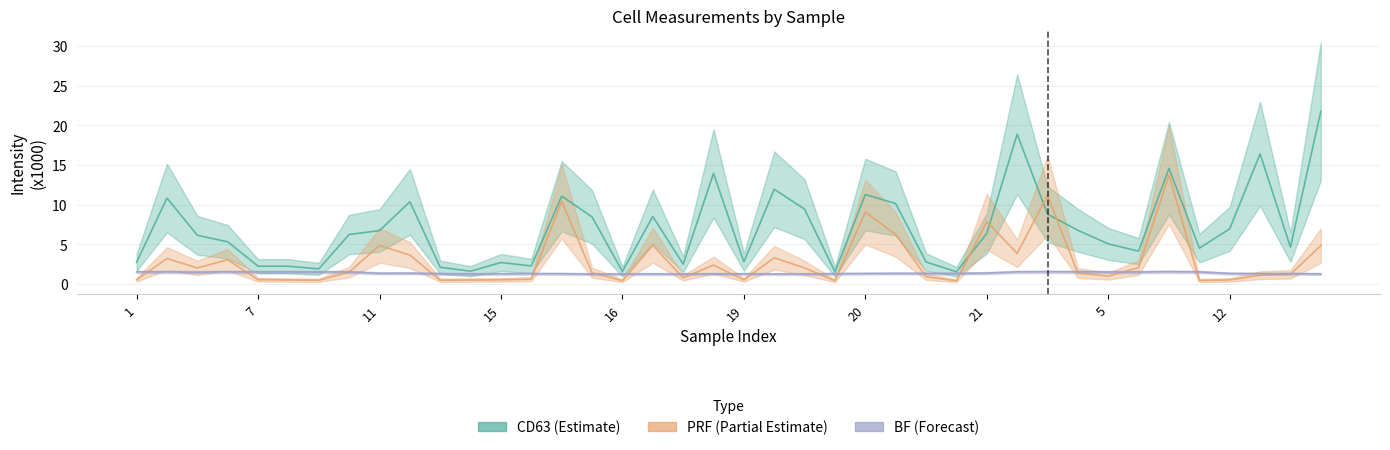

Is it true that CD63 equals 2.2 at 7?

True